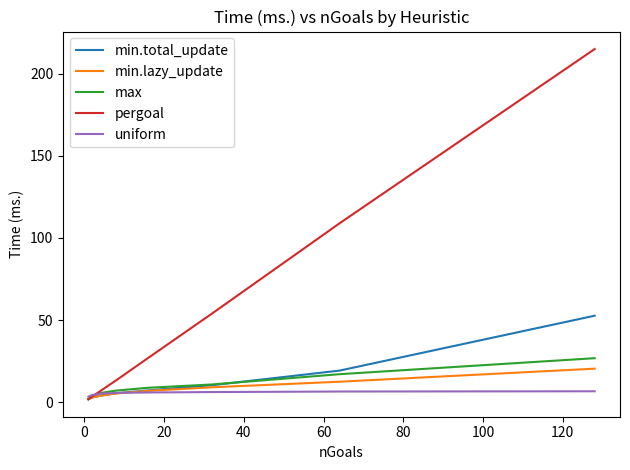

Which series has the largest total across all categories?

pergoal